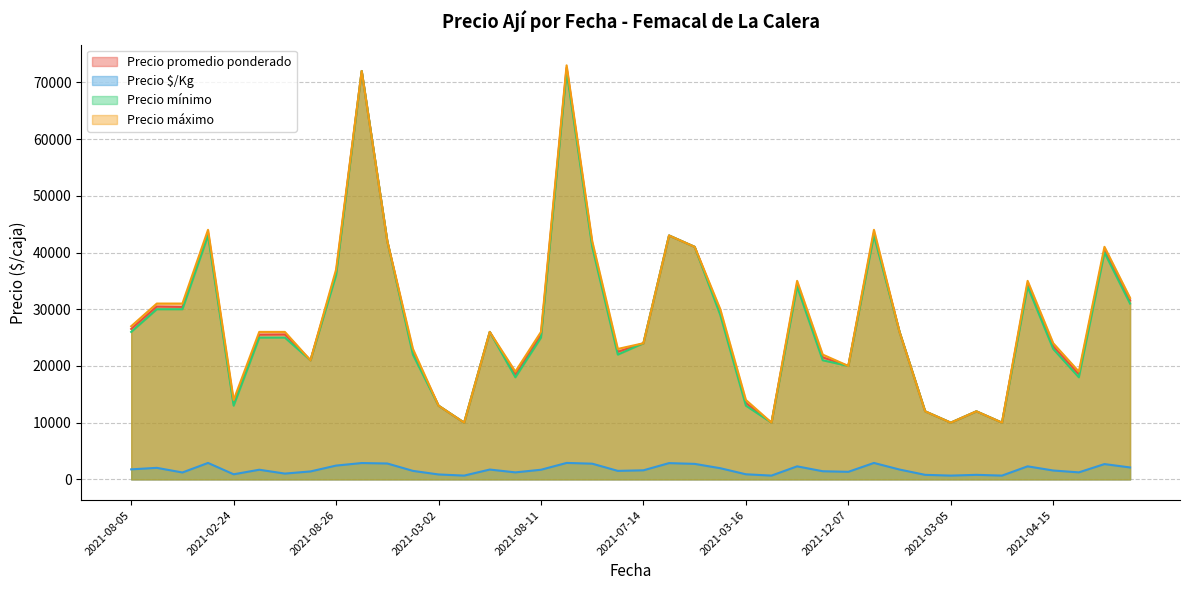

The value of Precio mínimo at 2021-03-16 is 13000. True or false?

True